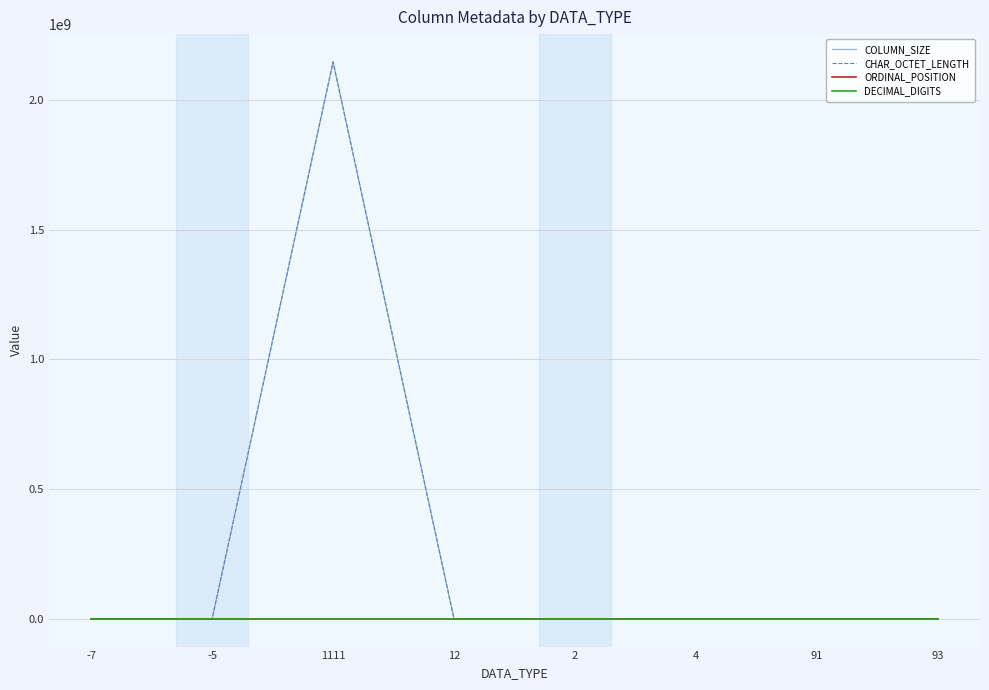

Is this an area chart (filled region under the line)?

No